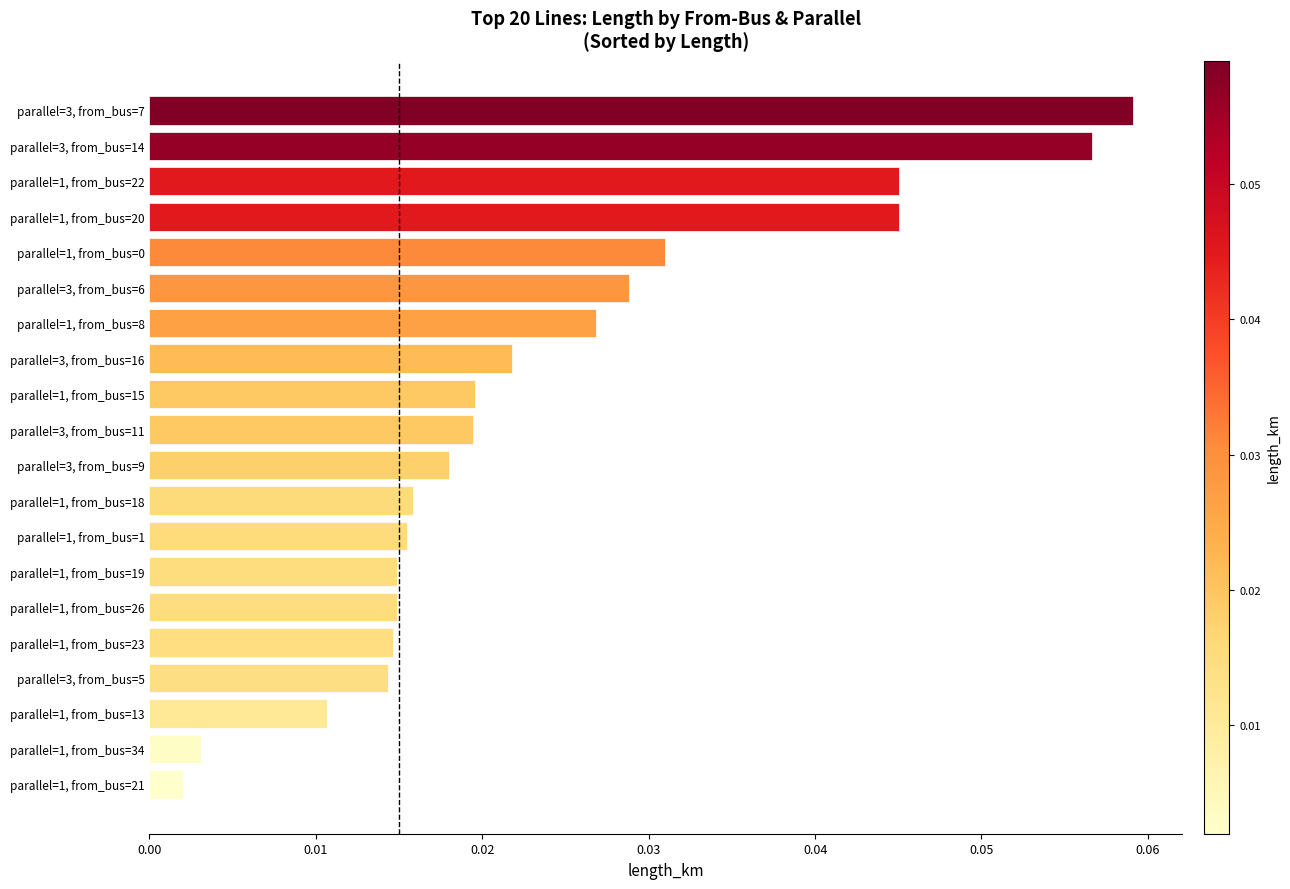

Which label corresponds to the largest value in the chart?

parallel=3, from_bus=7